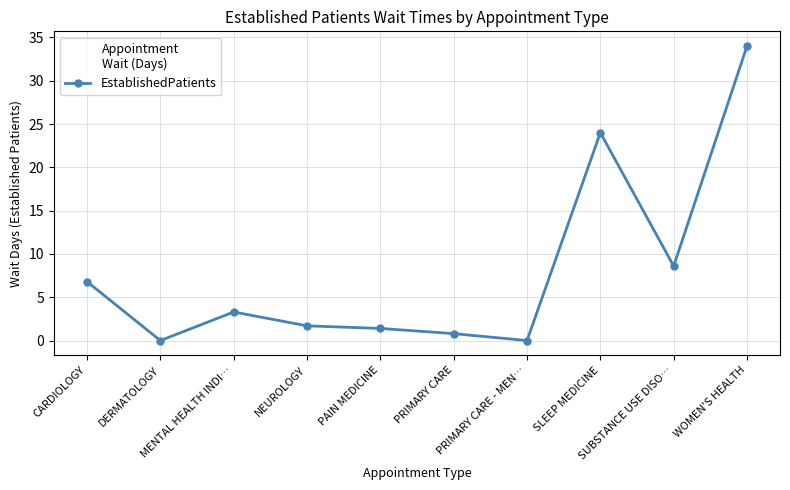

What is the difference between the second highest and minimum values?

24.0